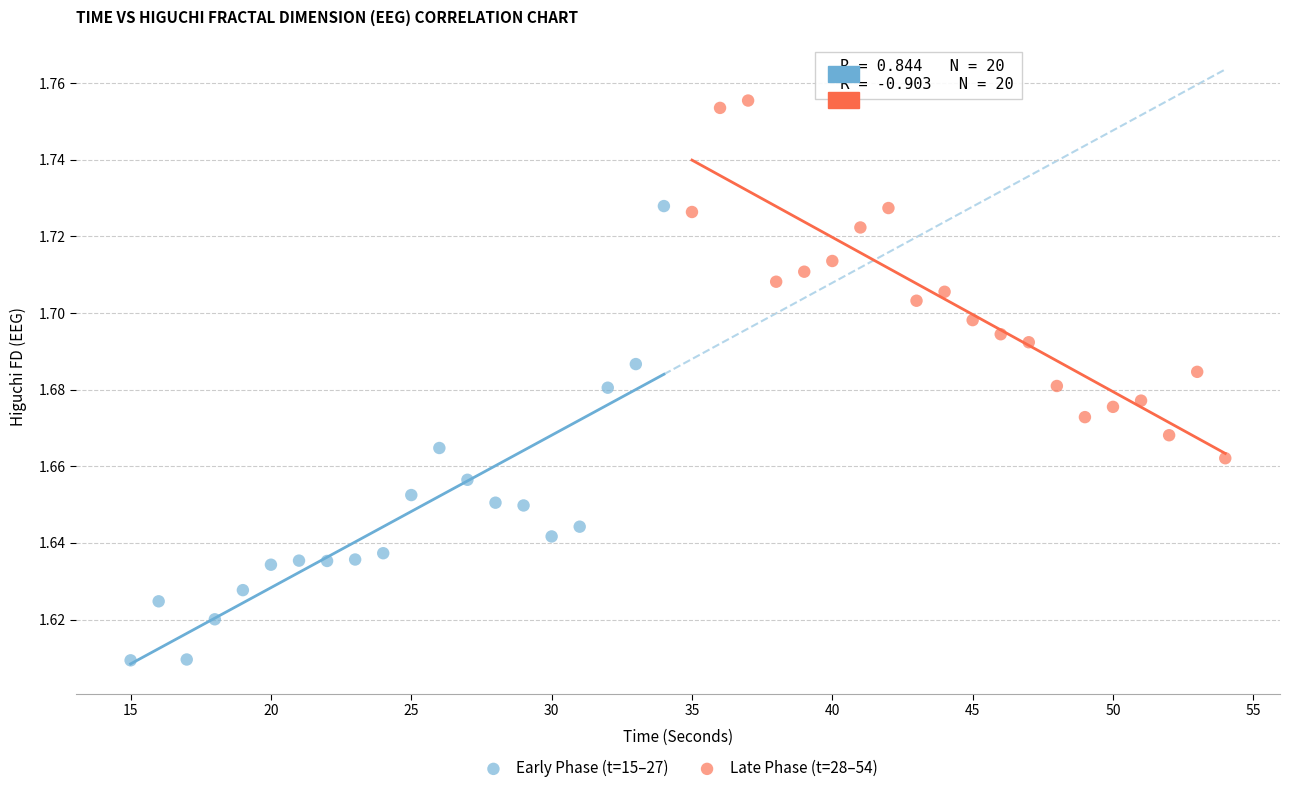

Which series has the widest spread of Y values?

Early Phase (t=15–27)